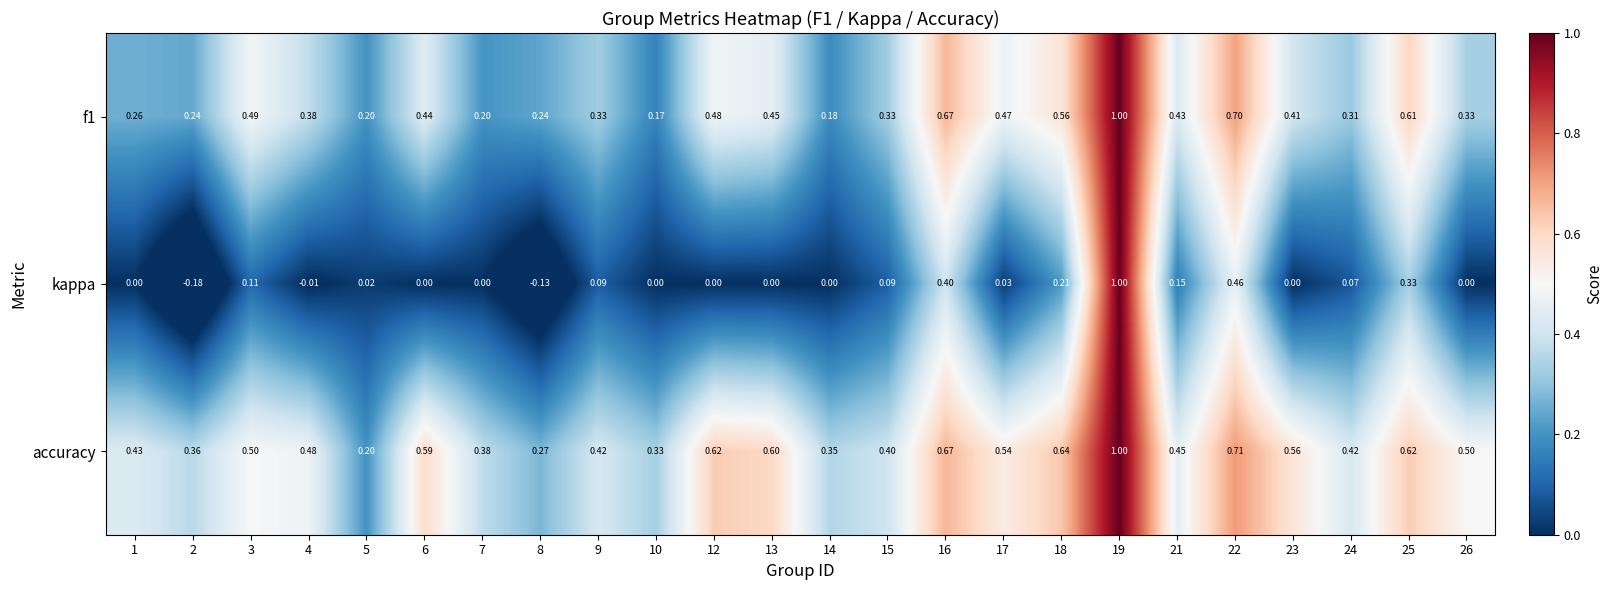

Which series has the largest total across all categories?

accuracy